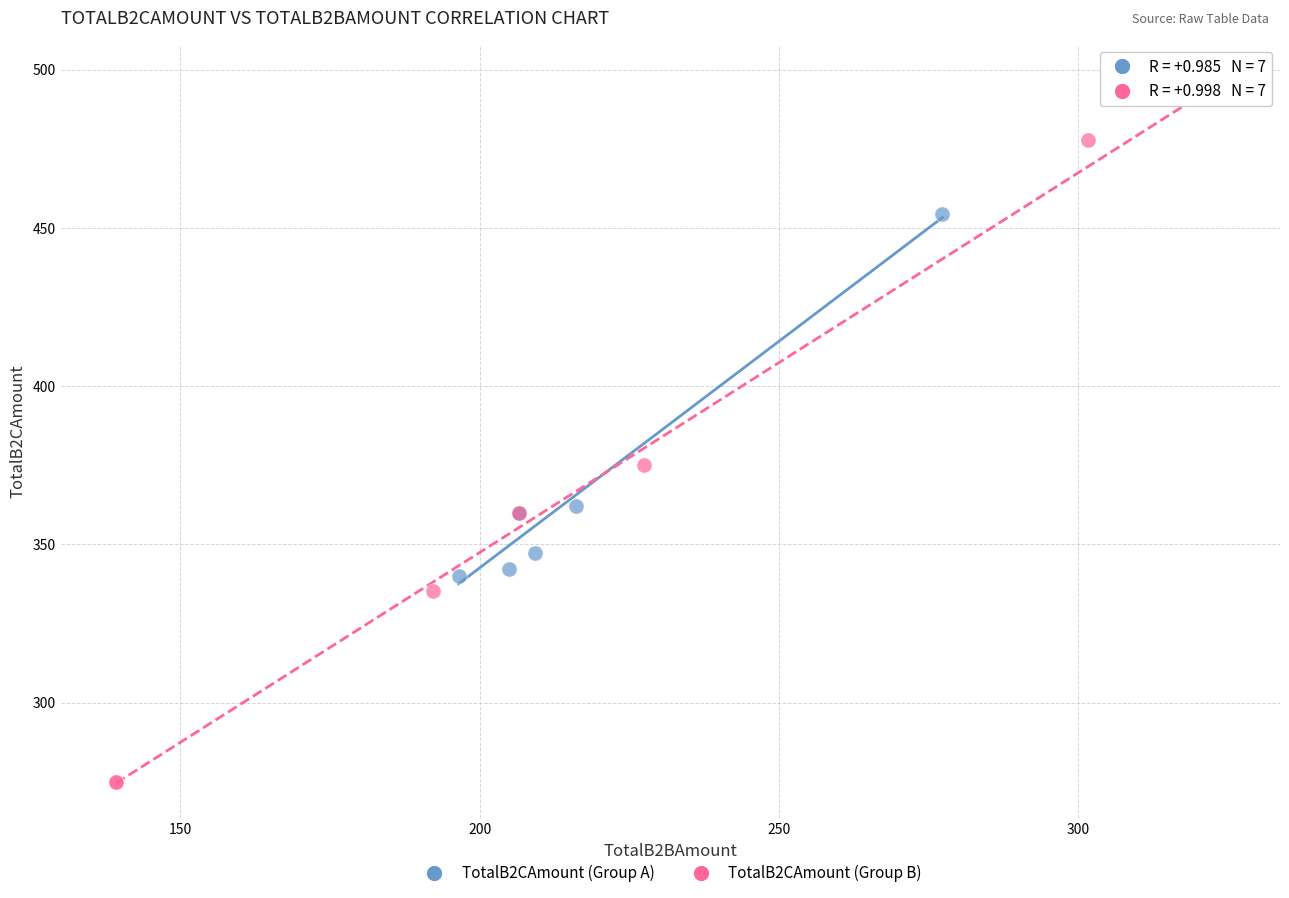

Which series contains the lowest Y value?

TotalB2CAmount (Group B)